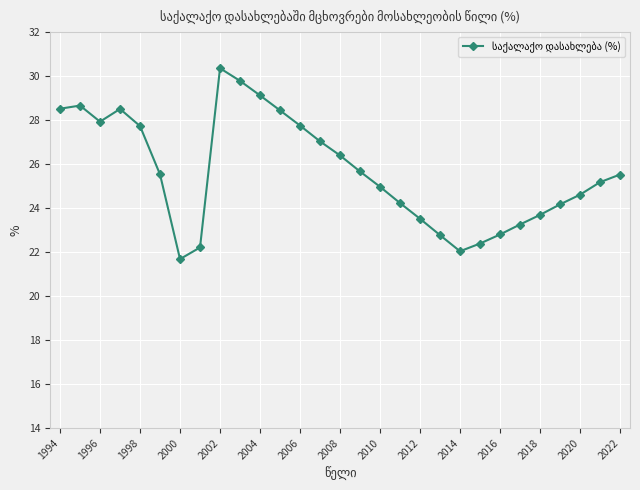

What is the minimum value shown in the chart?

21.7